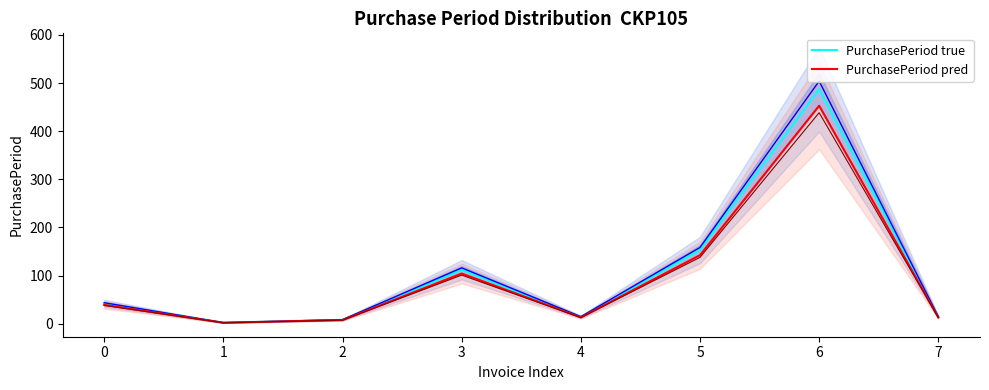

True or false: PurchasePeriod pred has more than 2 points higher than both neighbors.

False